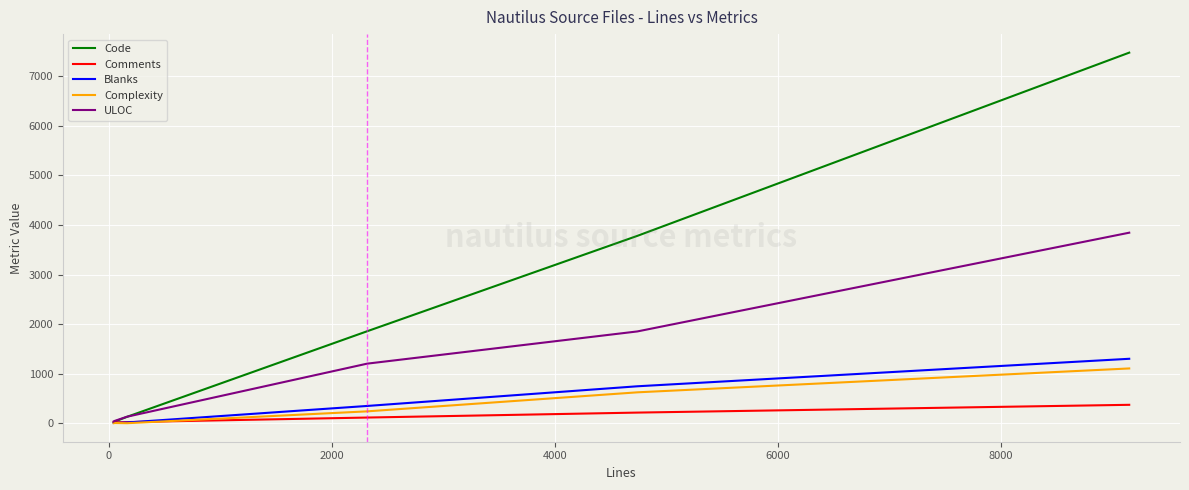

Does the chart display data point markers on the line(s)?

No